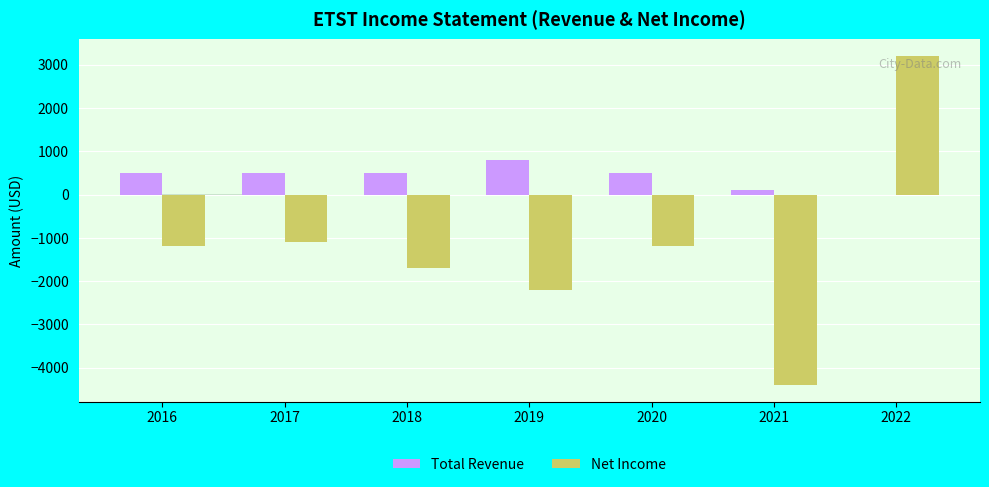

What value does the Total Revenue series have at 2019, to the nearest 100?

800